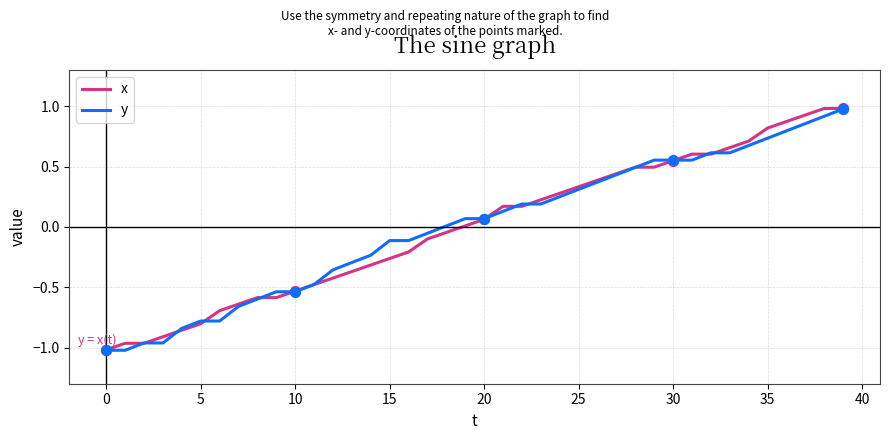

What is the highest value of the y series?

1.0